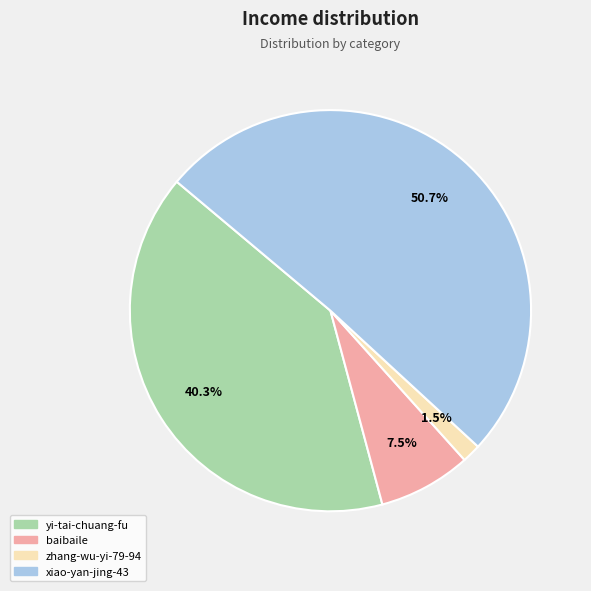

What percentage is the yi-tai-chuang-fu slice, to the nearest percent?

40%